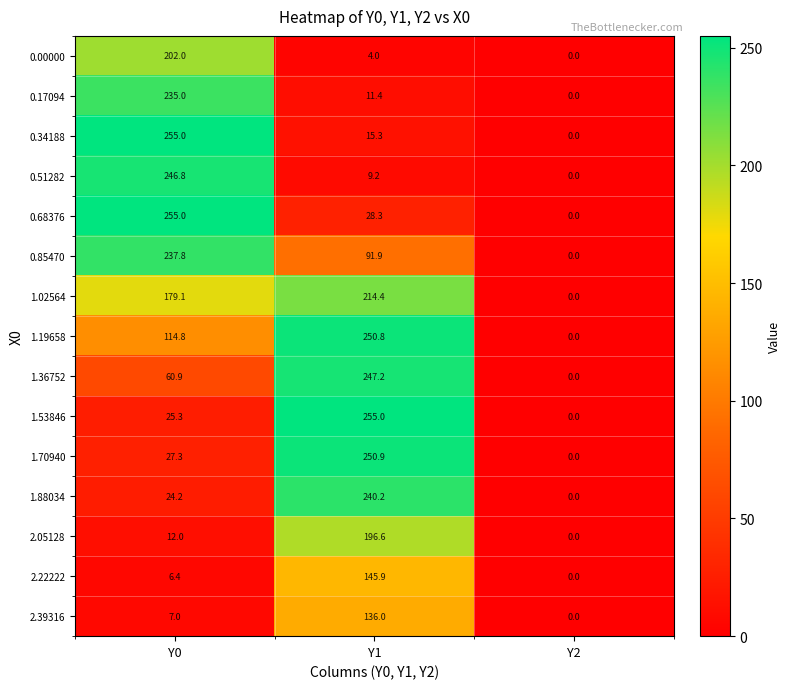

At how many categories does at least one series exceed 140?

2